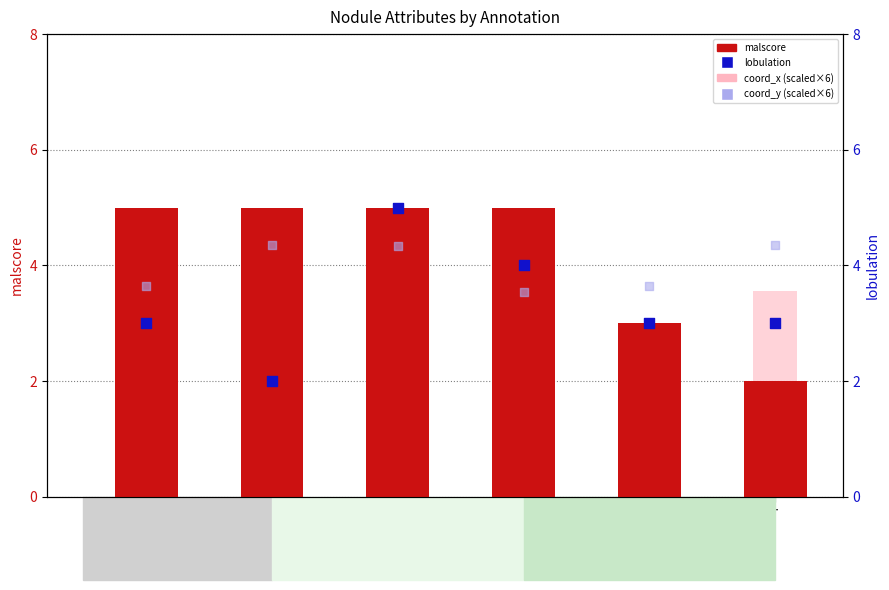

Which series has the largest Y range (max minus min)?

malscore